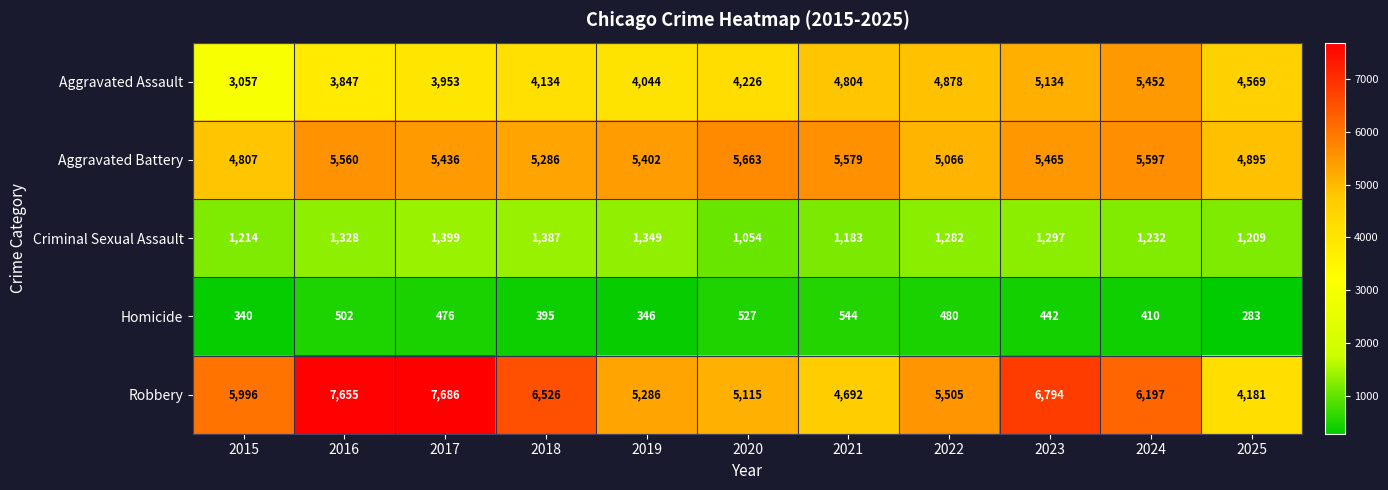

How many categories are shown in the chart?

11